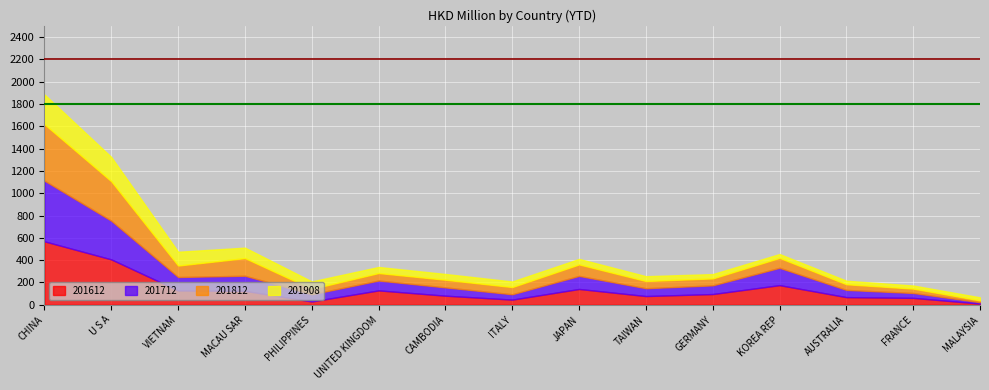

Rank the series by their average value, from highest to lowest.

201612, 201712, 201812, 201908